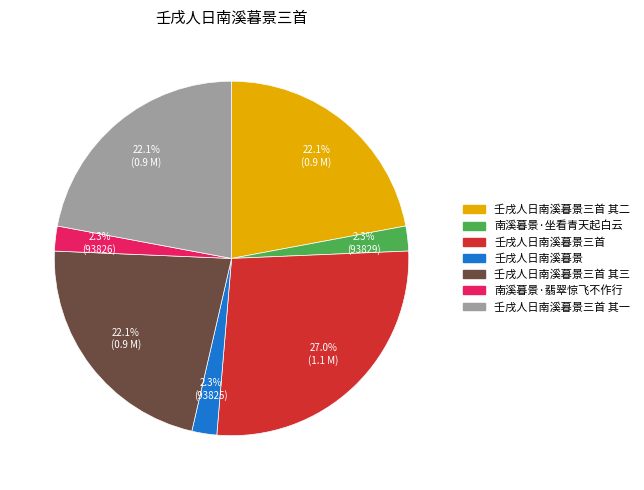

Is there any slice that represents more than half of the pie?

No